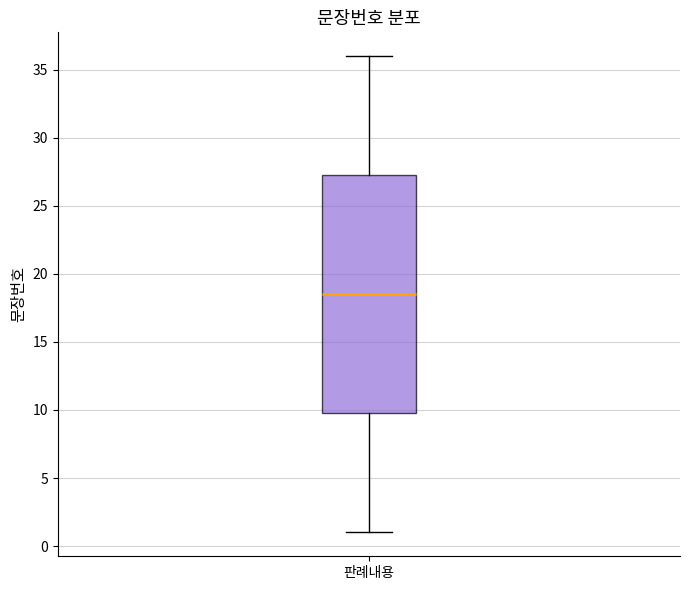

Transcribe this box plot: give where the median line is, the range the box spans, and where the two whiskers end, as read against the y-axis. The values are not printed on the chart, so give them approximately, as read against the axis.

median 18.5, box 10.0 to 27.5, whiskers 1.0 to 36.0